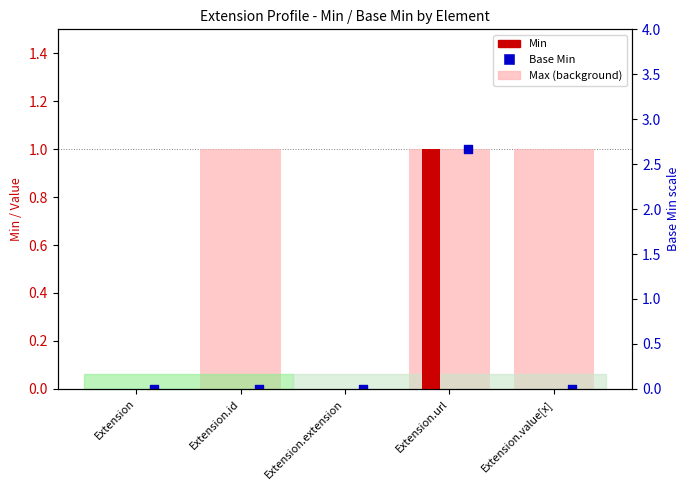

At which category is the sum across all series the highest?

Extension.url